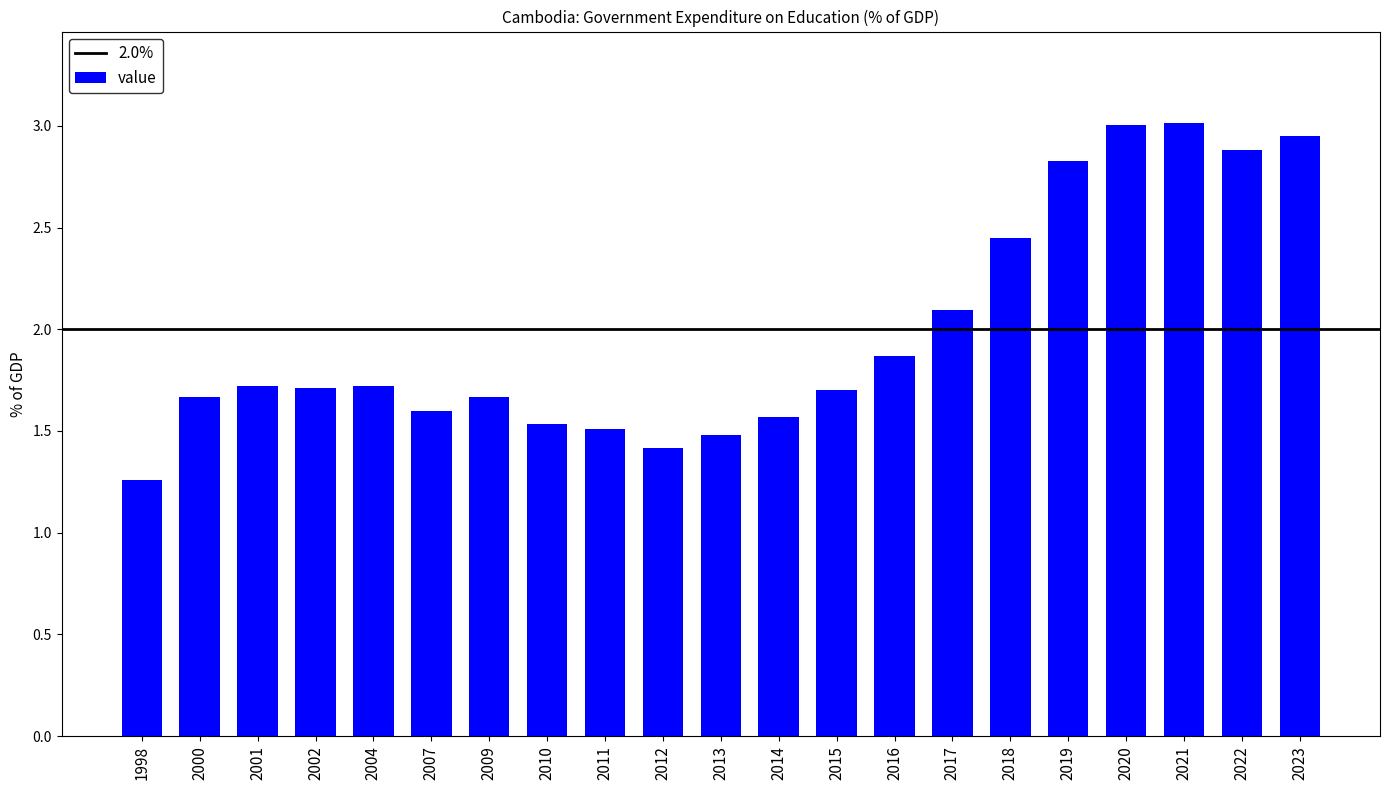

Which label corresponds to the smallest value in the chart?

1998